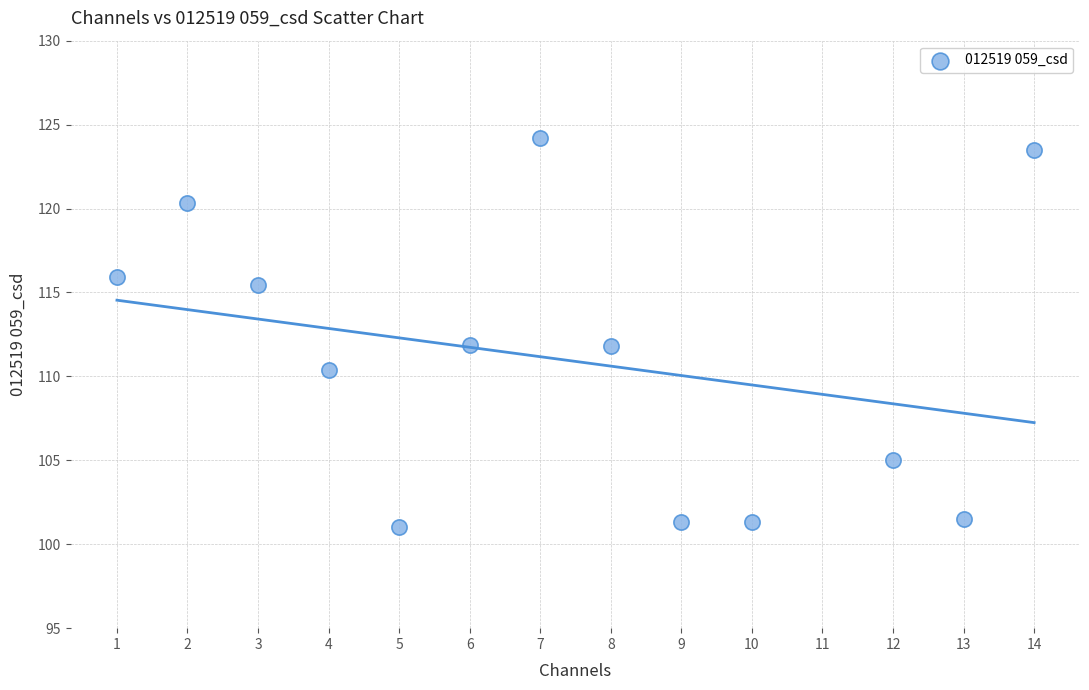

What is the range of X values (max minus min)?

13.0